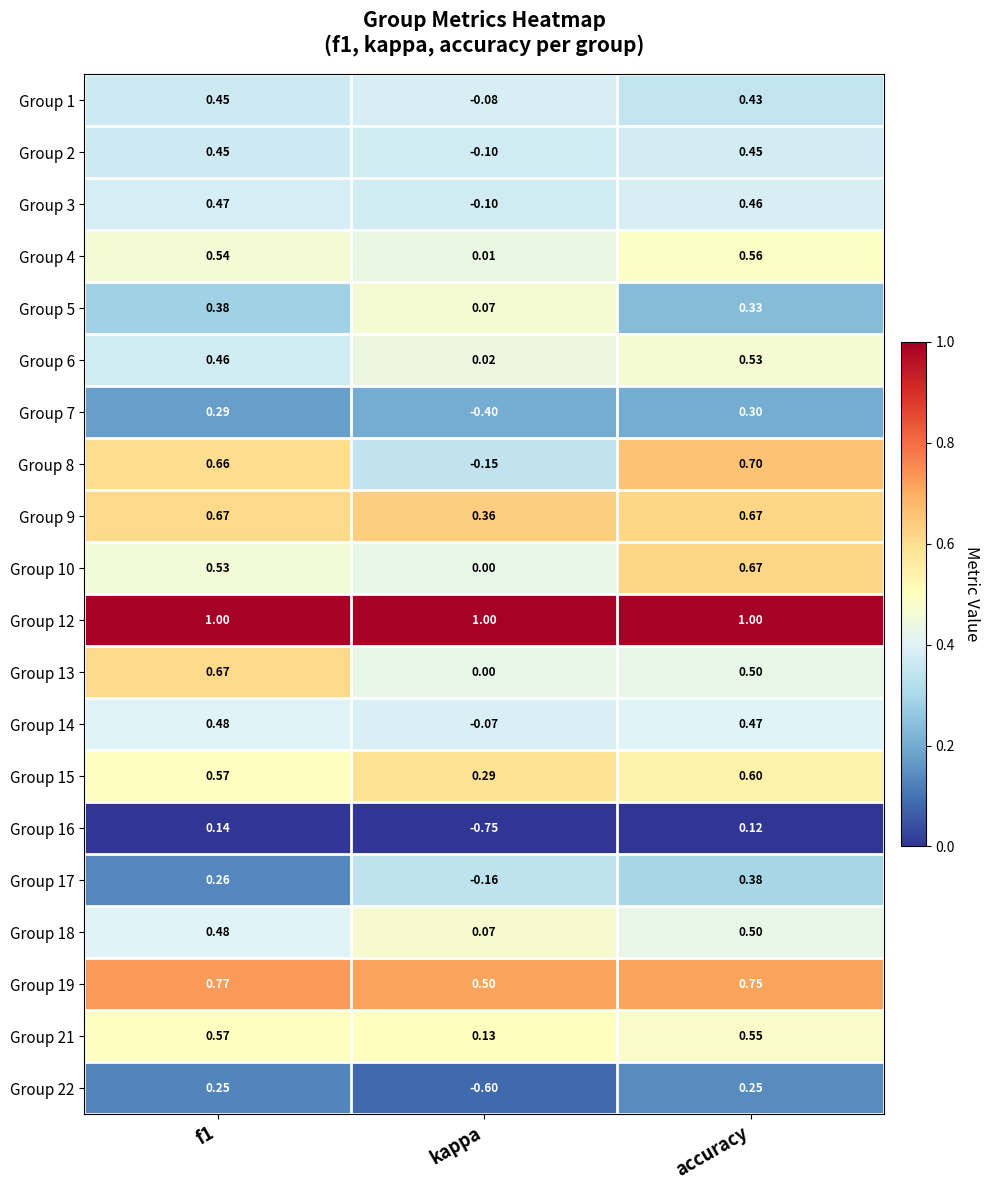

Which category has the highest value in the Group 10 series?

accuracy